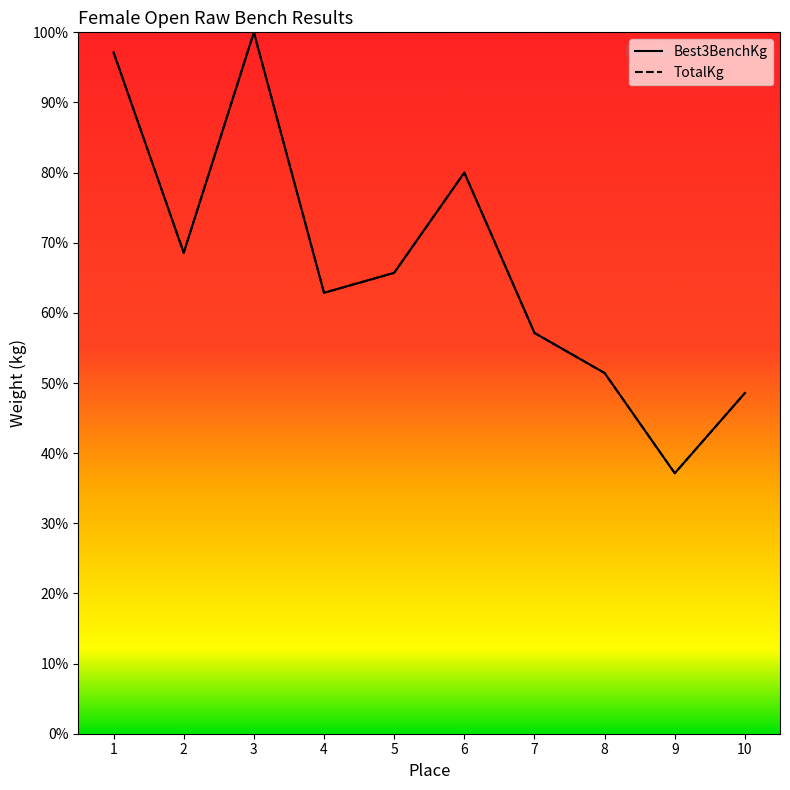

What is the minimum value for TotalKg?

37.1